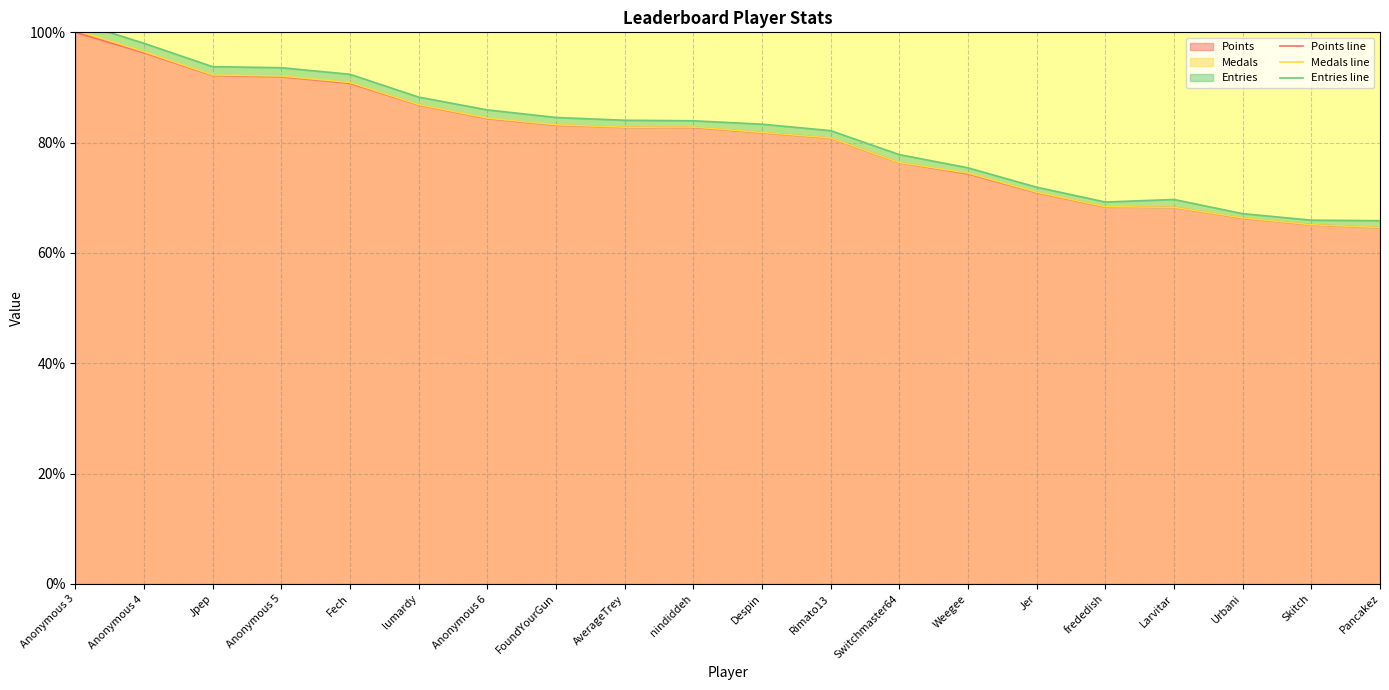

Is it true that Medals line equals 68.4 at frededish?

True